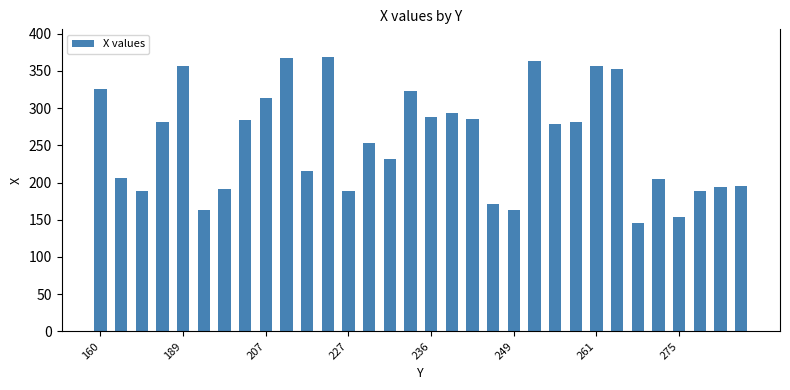

What is the greatest value displayed?

369